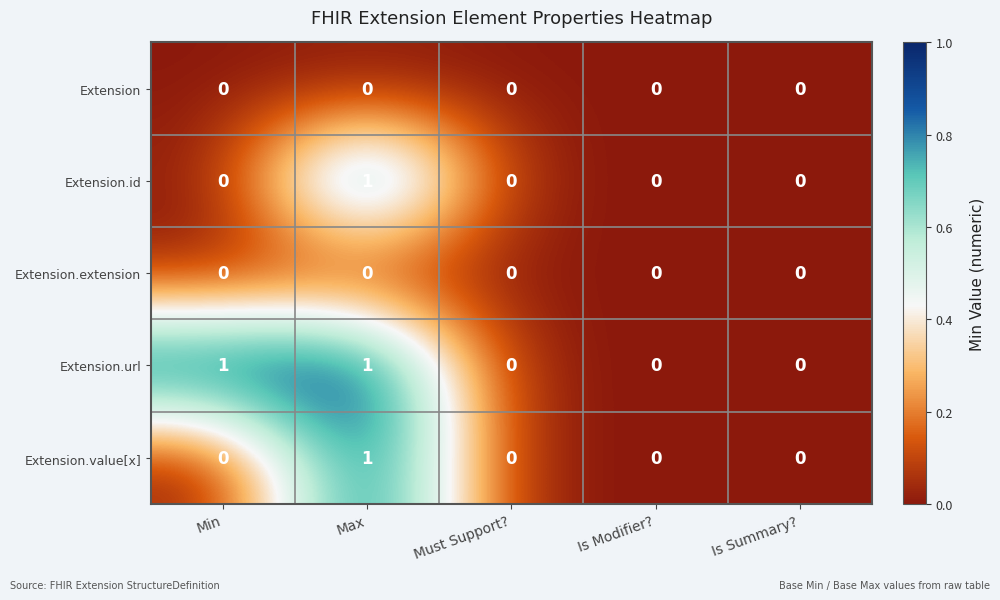

Reading right to left, extract all data points from this chart.

Extension: Is Summary?=0	Is Modifier?=0	Must Support?=0	Max=0	Min=0
Extension.id: Is Summary?=0	Is Modifier?=0	Must Support?=0	Max=1	Min=0
Extension.extension: Is Summary?=0	Is Modifier?=0	Must Support?=0	Max=0	Min=0
Extension.url: Is Summary?=0	Is Modifier?=0	Must Support?=0	Max=1	Min=1
Extension.value[x]: Is Summary?=0	Is Modifier?=0	Must Support?=0	Max=1	Min=0